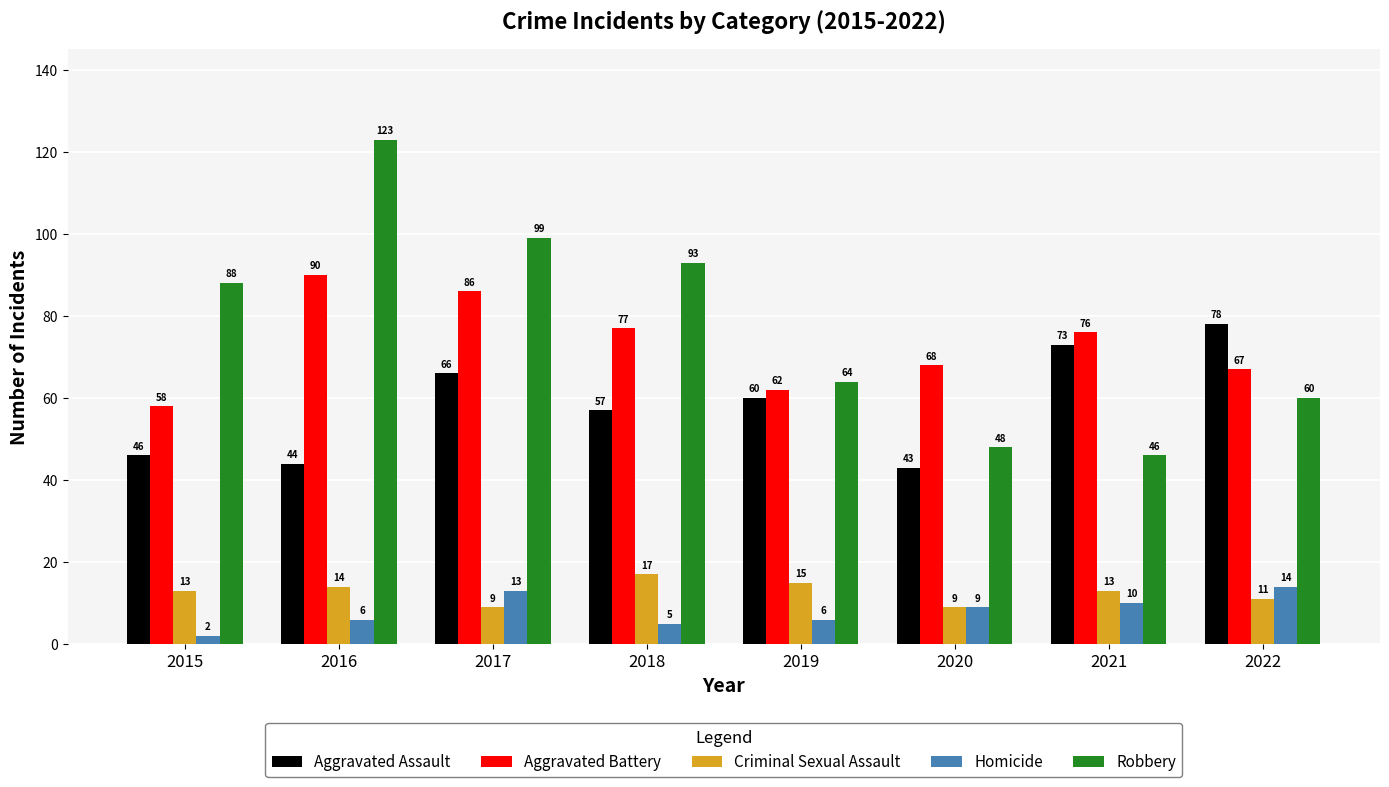

What is the difference between the maximum and minimum values in the Criminal Sexual Assault series?

8